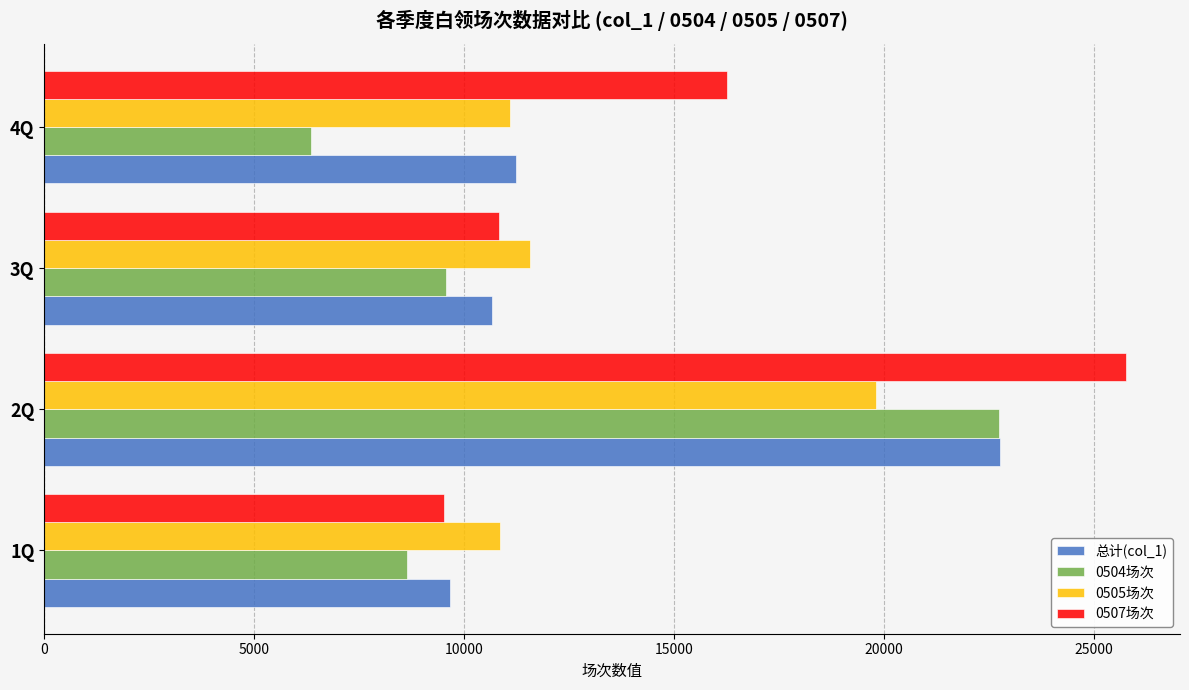

How many data points in 0505场次 are less than 11560?

2